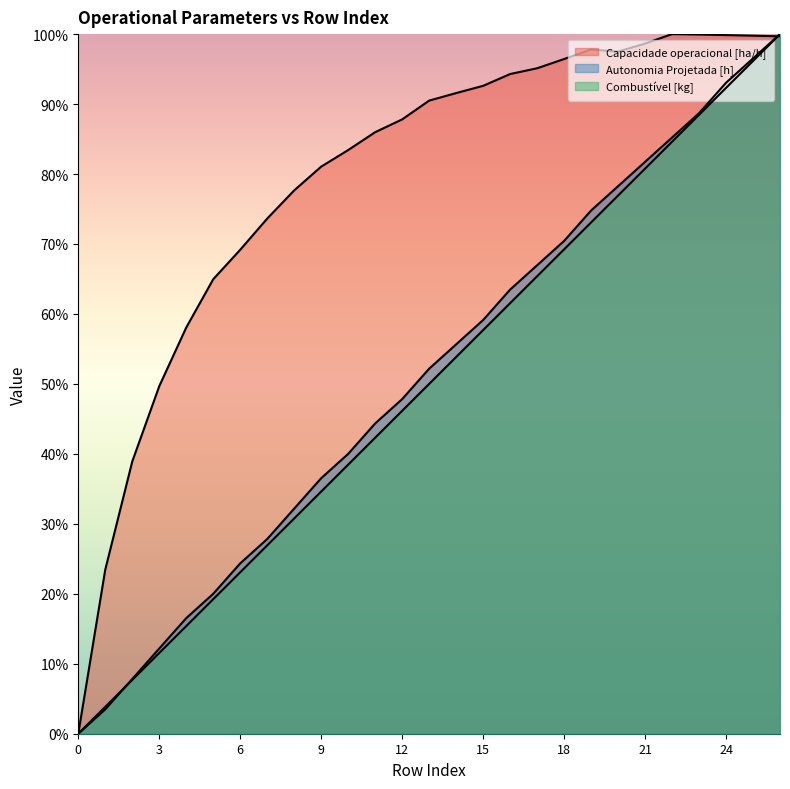

What is the difference between the highest and lowest values at 12?

0.4